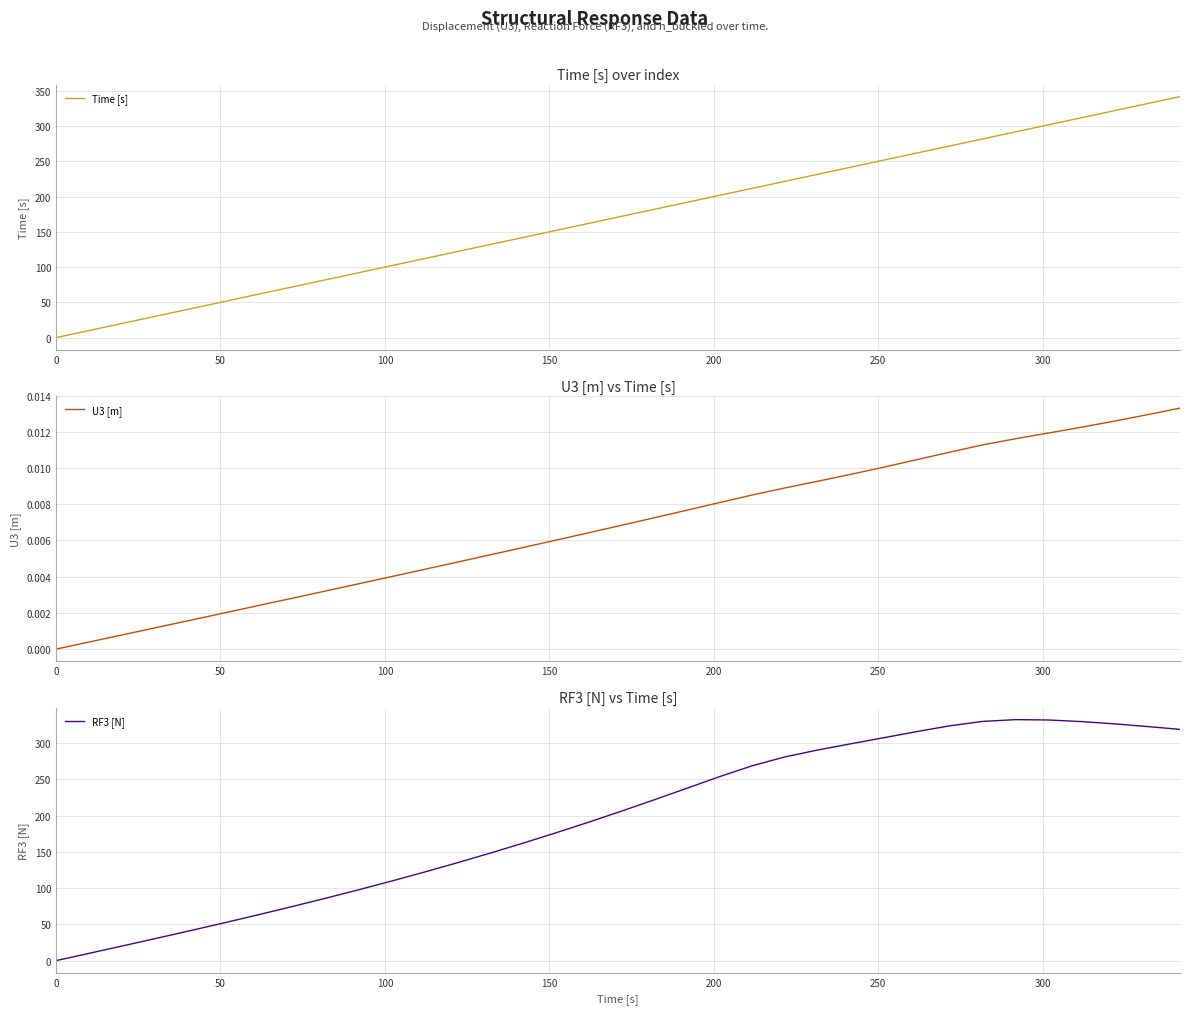

What is the maximum value for RF3 [N]?

332.4